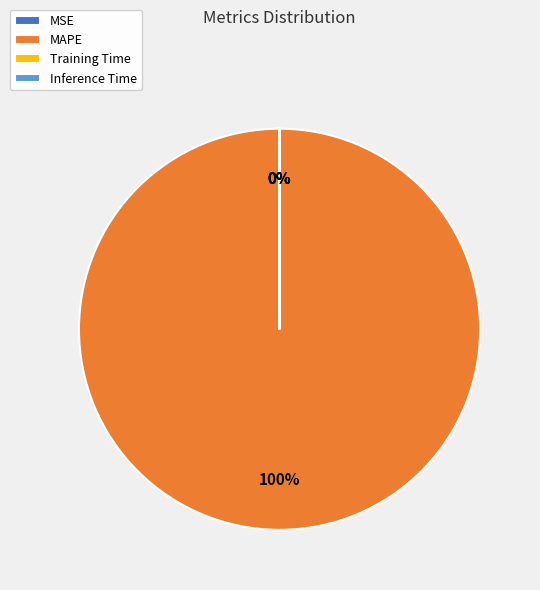

The MAPE slice represents 100% of the pie. True or false?

True